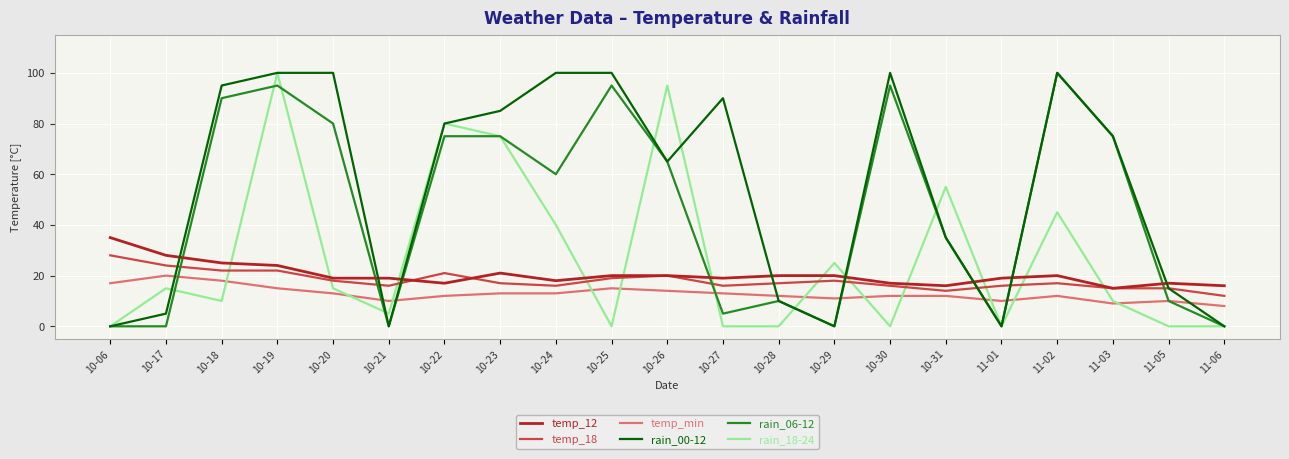

True or false: rain_18-24 and temp_min intersect in this chart.

True